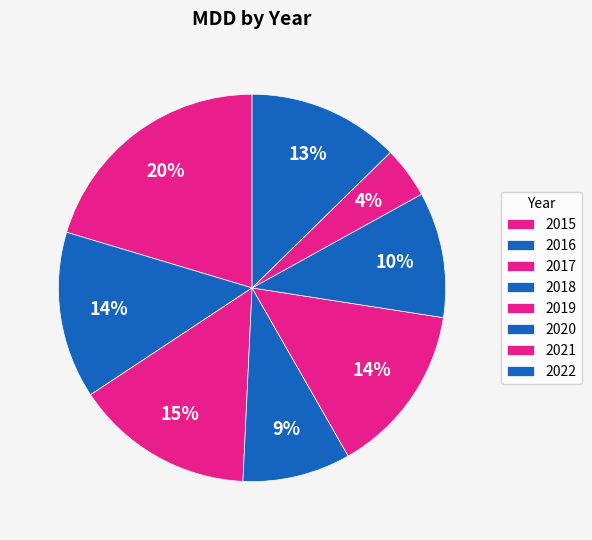

Count the number of slices in the pie.

8